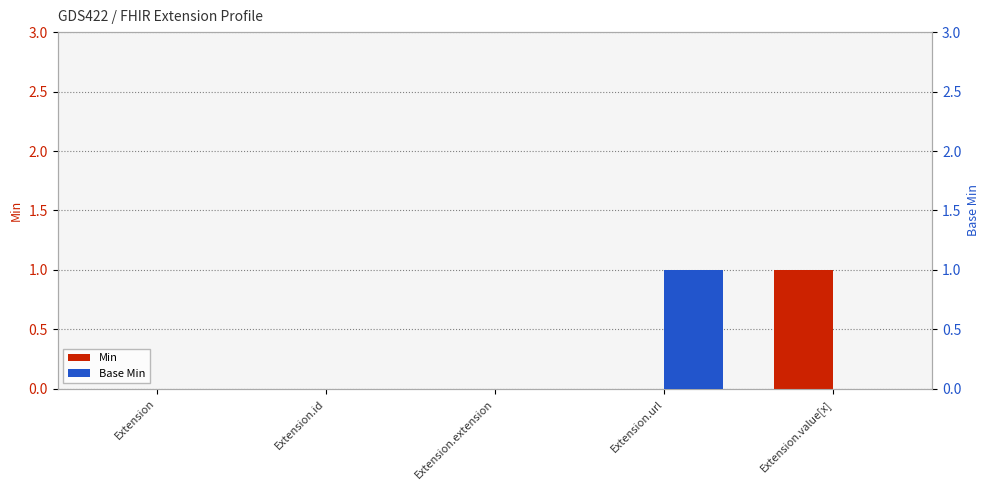

Where is Base Min nearest to the value 0?

Extension